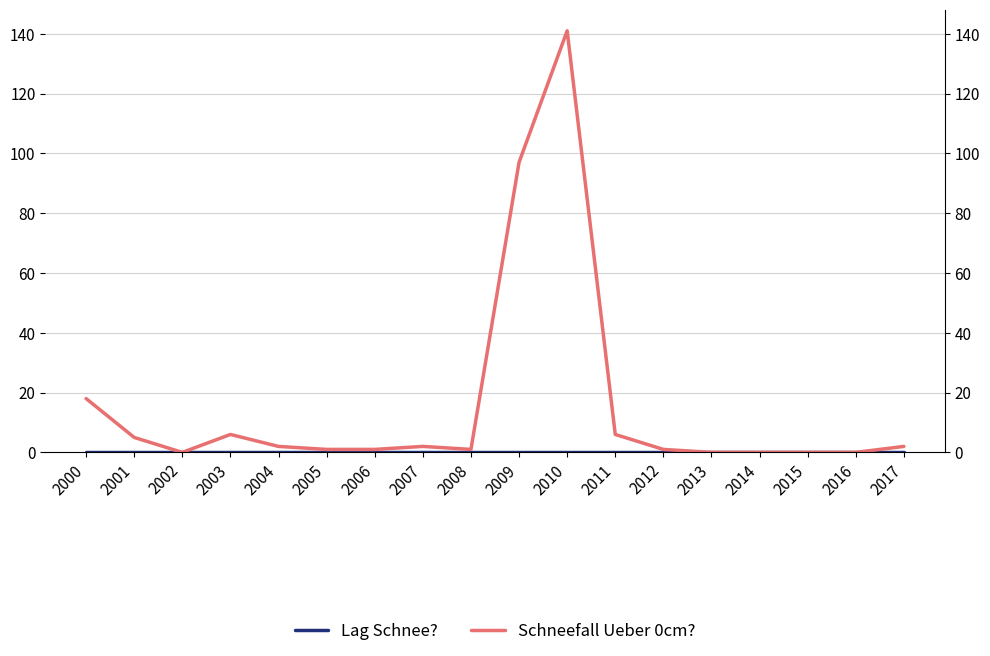

What is the value of the Schneefall Ueber 0cm? point at the 12th from the left?

6